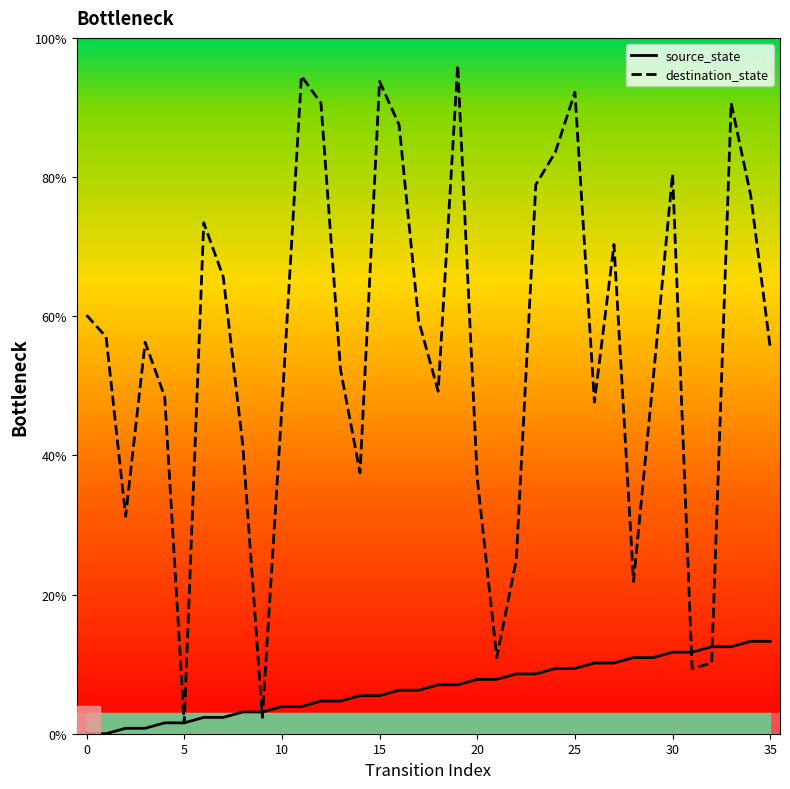

The source_state series shows 6.7 at 35. True or false?

False